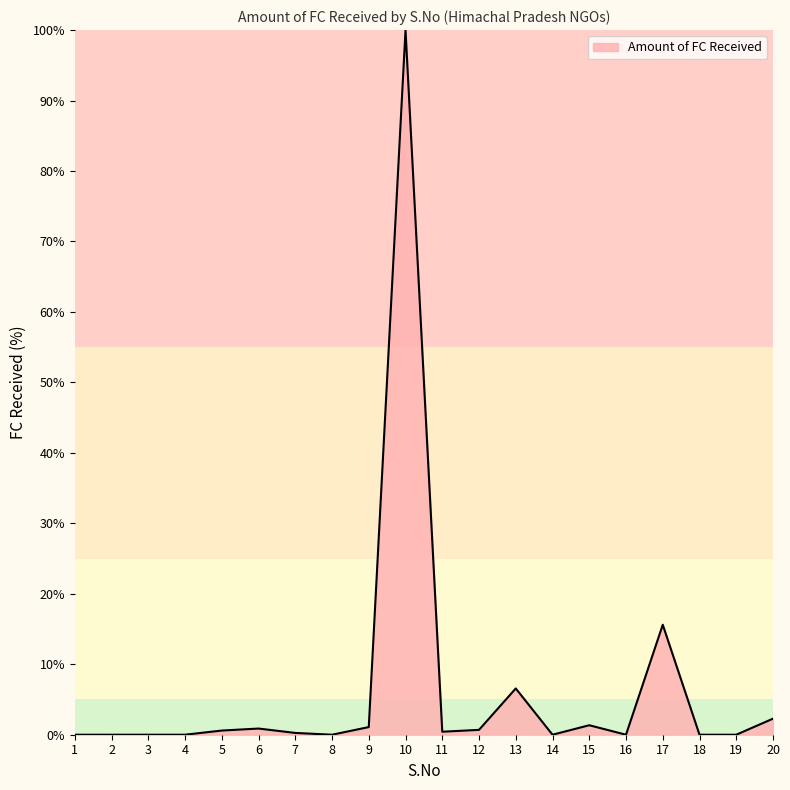

What is the difference between the values at 20 and 8?

2.3